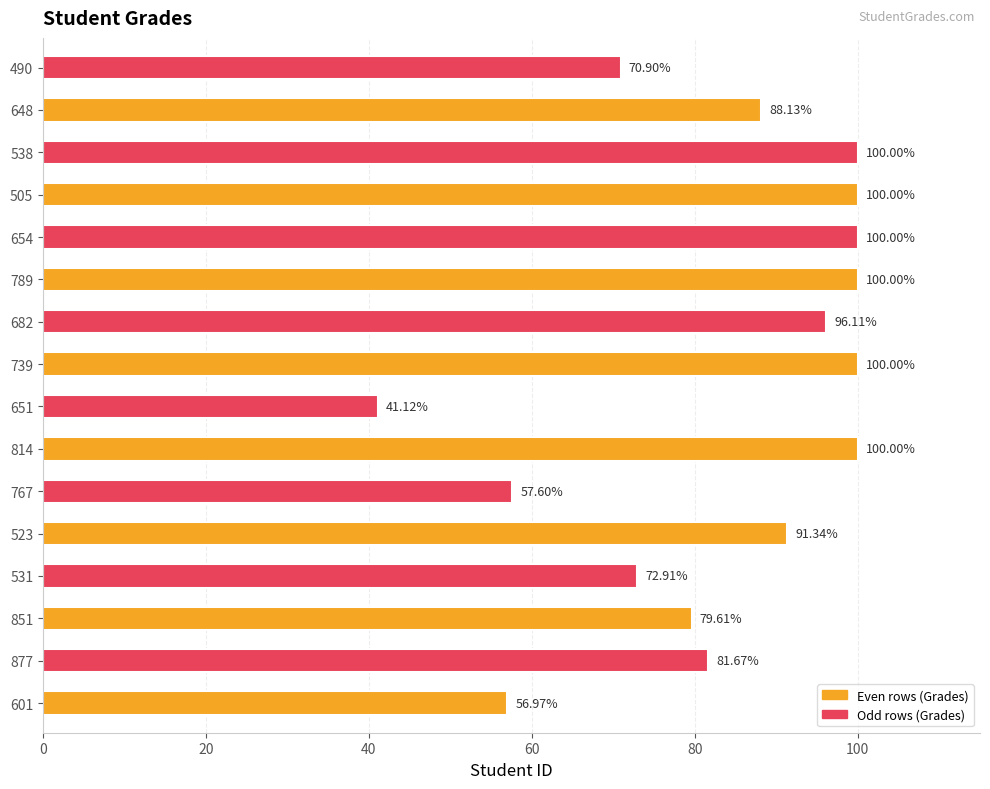

What is the average value?

83.5